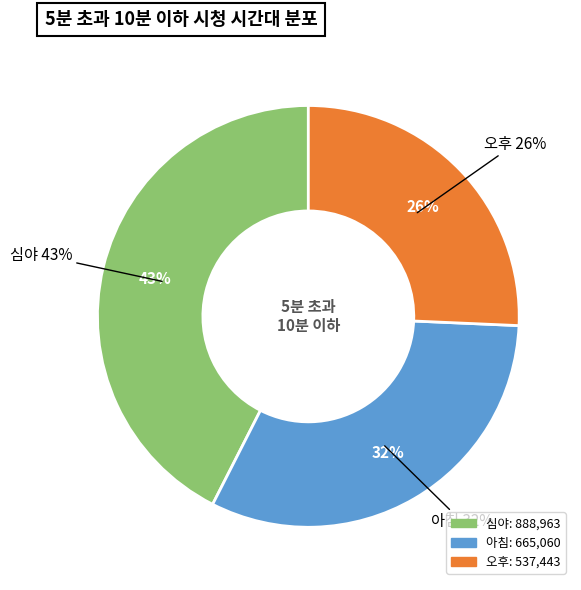

What percentage is the 아침 slice, to the nearest percent?

32%